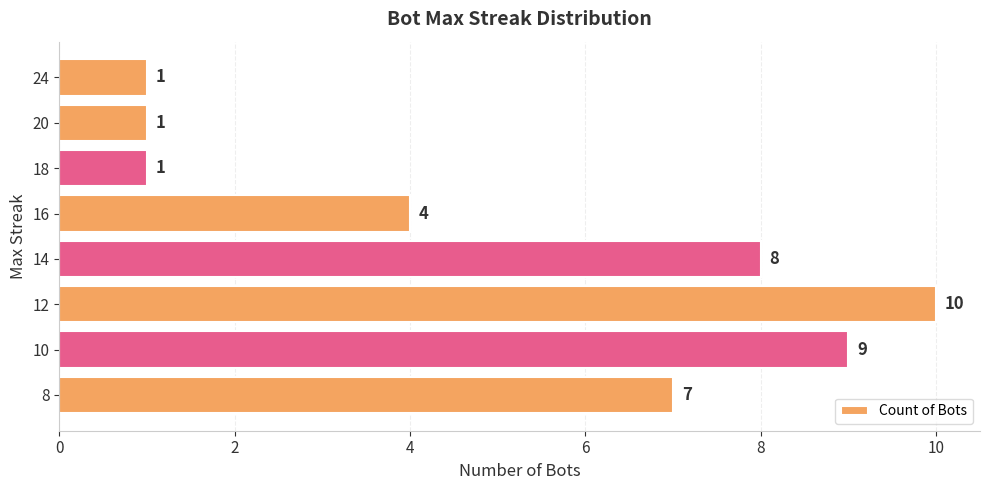

Are the bars grouped side by side (vs. stacked)?

No